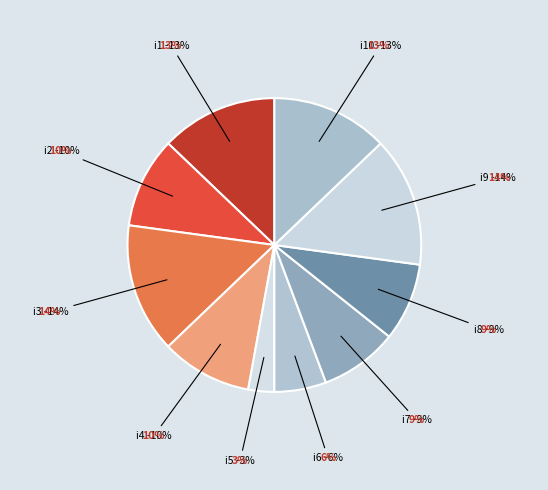

Does i4 account for over 50% of the chart?

No